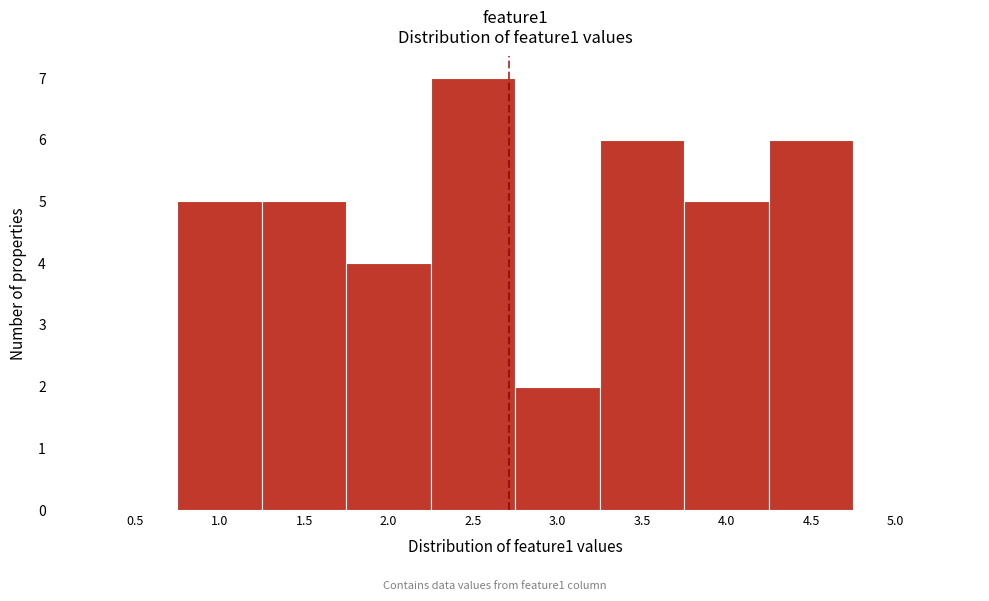

Reading left to right, transcribe all the data shown in this chart.

0.5=0	1.0=5	1.5=5	2.0=4	2.5=7	3.0=2	3.5=6	4.0=5	4.5=6	5.0=0